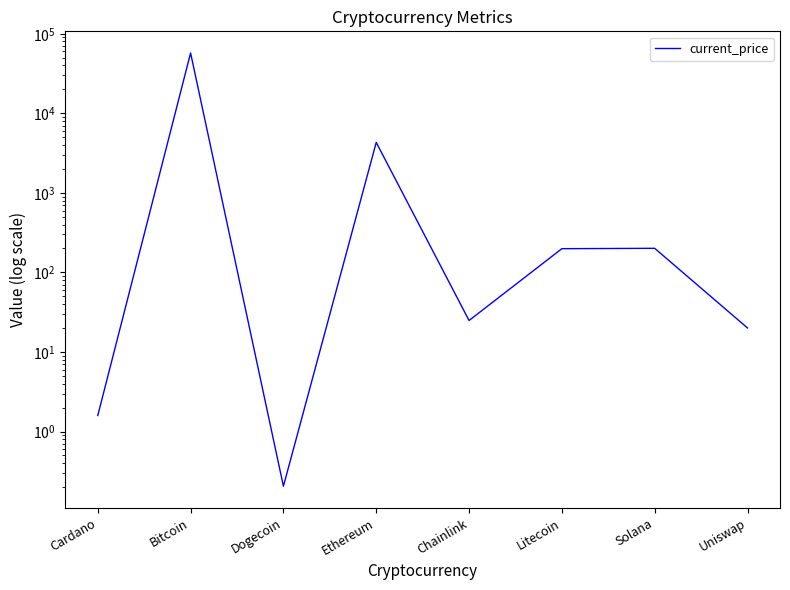

At which label is the value closest to 28670?

Ethereum